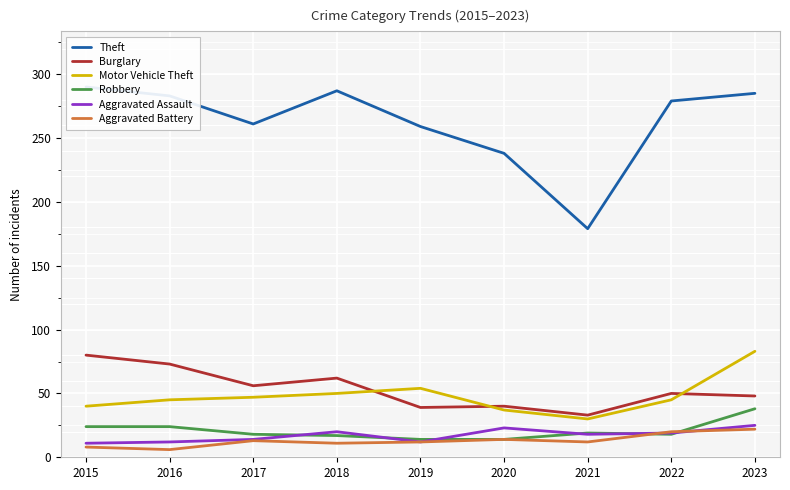

Where does the Aggravated Battery series first go above 12?

2017